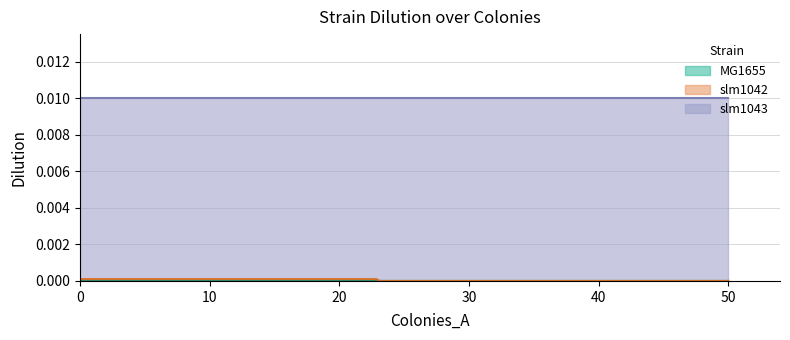

The value of slm1042 at slm1043 is 0.0. True or false?

False